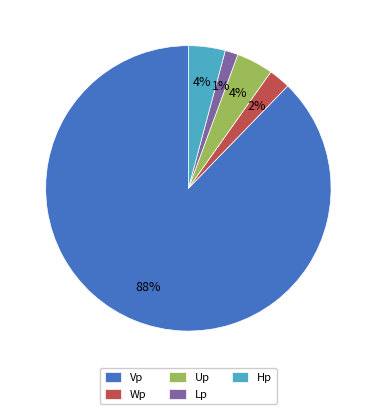

True or false: Wp accounts for 13% of the total.

False